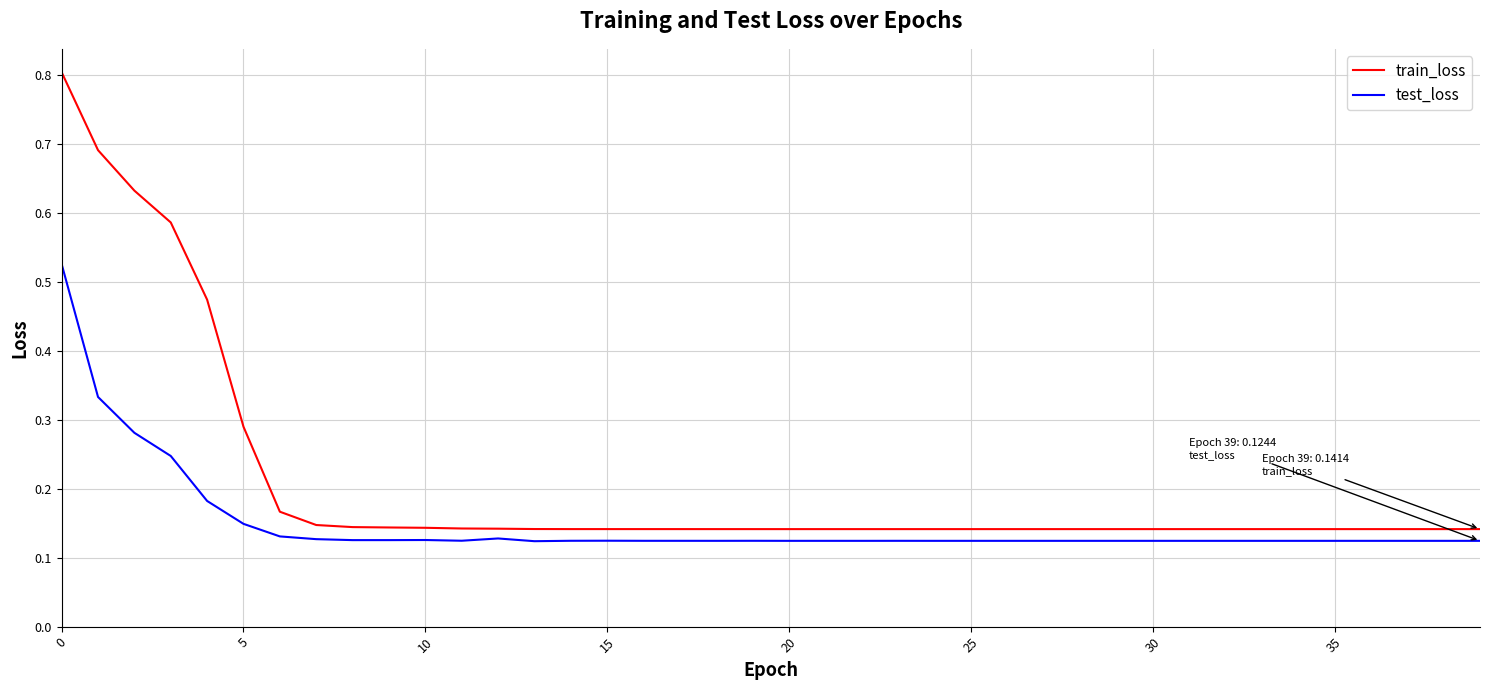

List the series in order of their peak value, highest first.

train_loss, test_loss